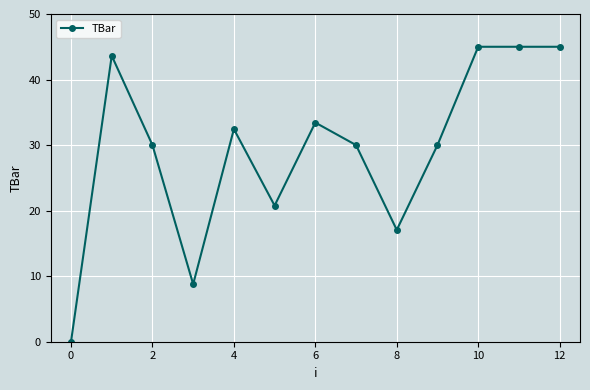

What is the sum of all values?

381.1